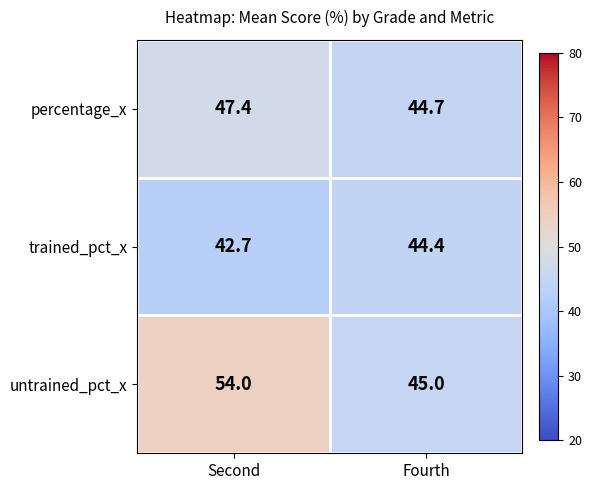

Rank the series at Second from highest to lowest value.

untrained_pct_x, percentage_x, trained_pct_x